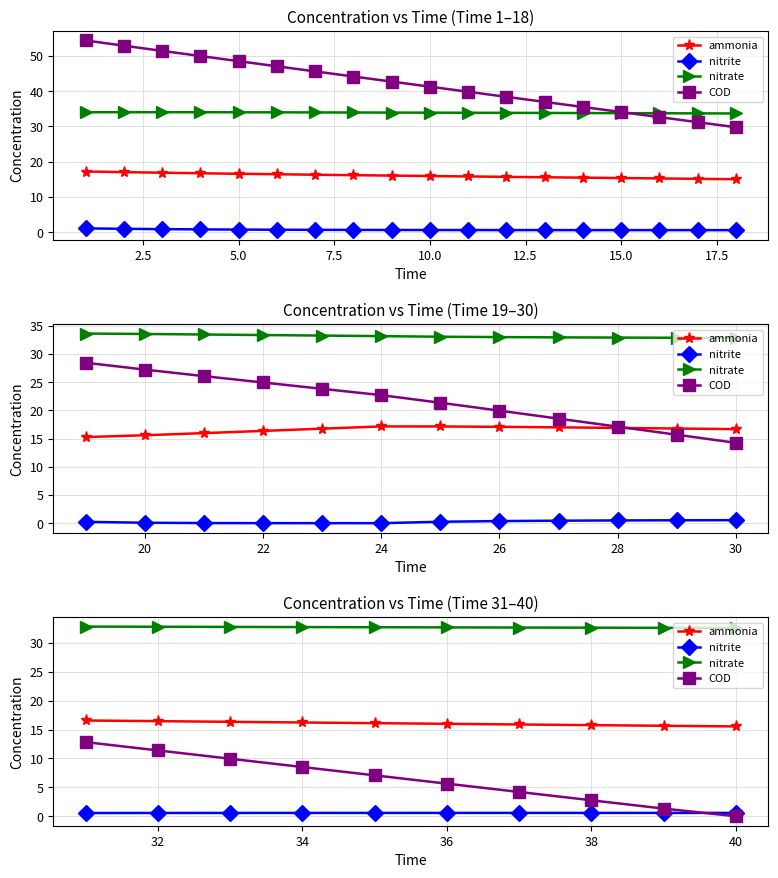

What are all the series names shown in the legend?

ammonia, nitrite, nitrate, COD